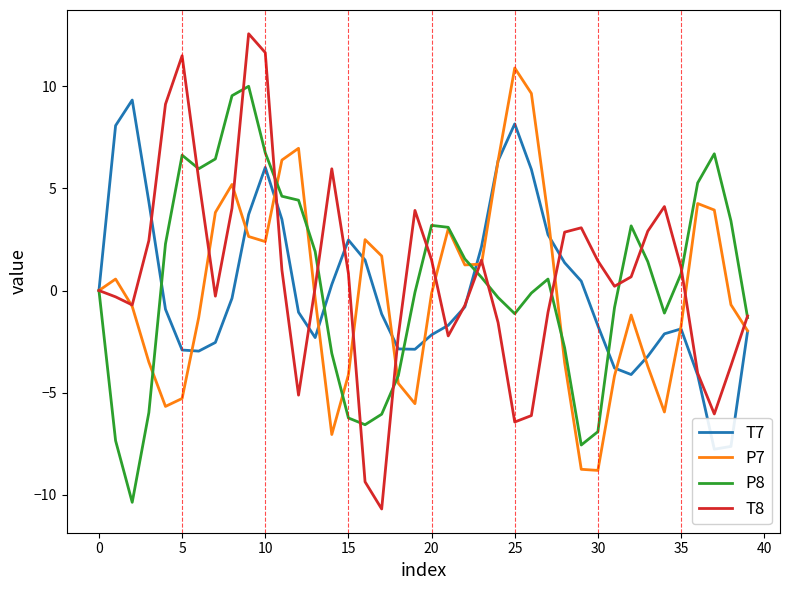

The P7 series shows -2.9 at 35. True or false?

False